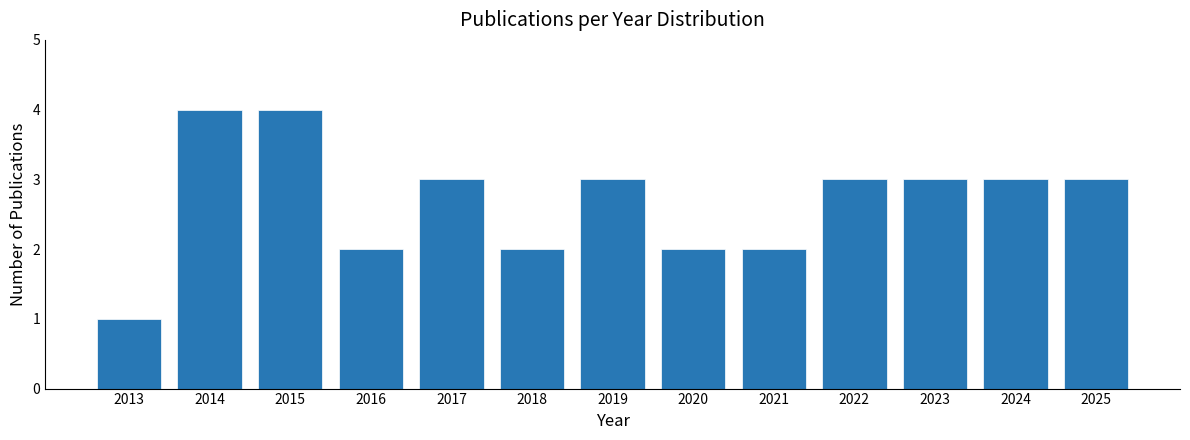

Reading left to right, transcribe all the data shown in this chart.

2013=1	2014=4	2015=4	2016=2	2017=3	2018=2	2019=3	2020=2	2021=2	2022=3	2023=3	2024=3	2025=3